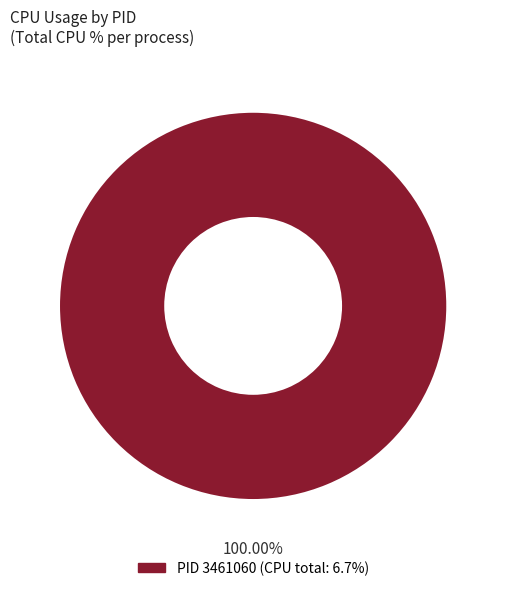

Is there a majority slice in this chart?

Yes